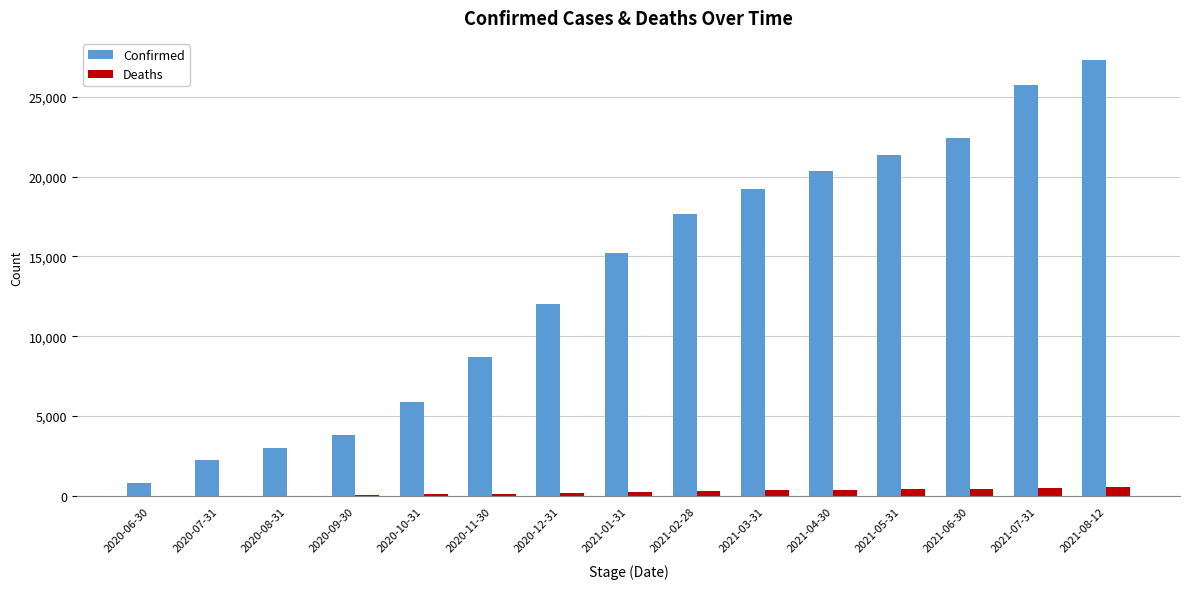

Which series has the largest total across all categories?

Confirmed